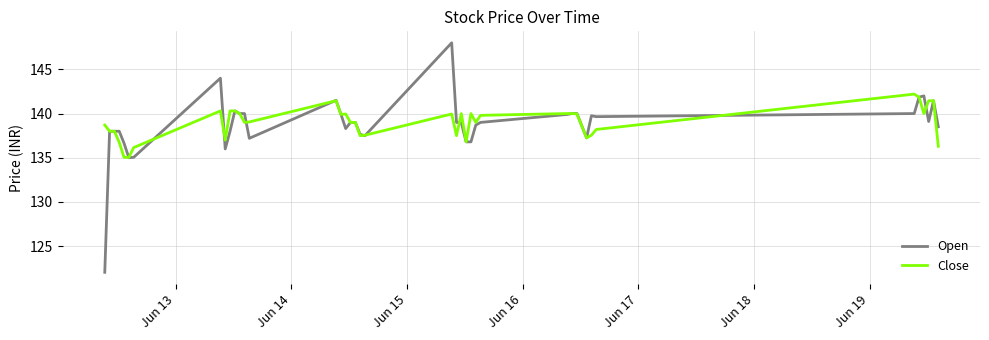

What is the maximum value shown in the chart?

148.0